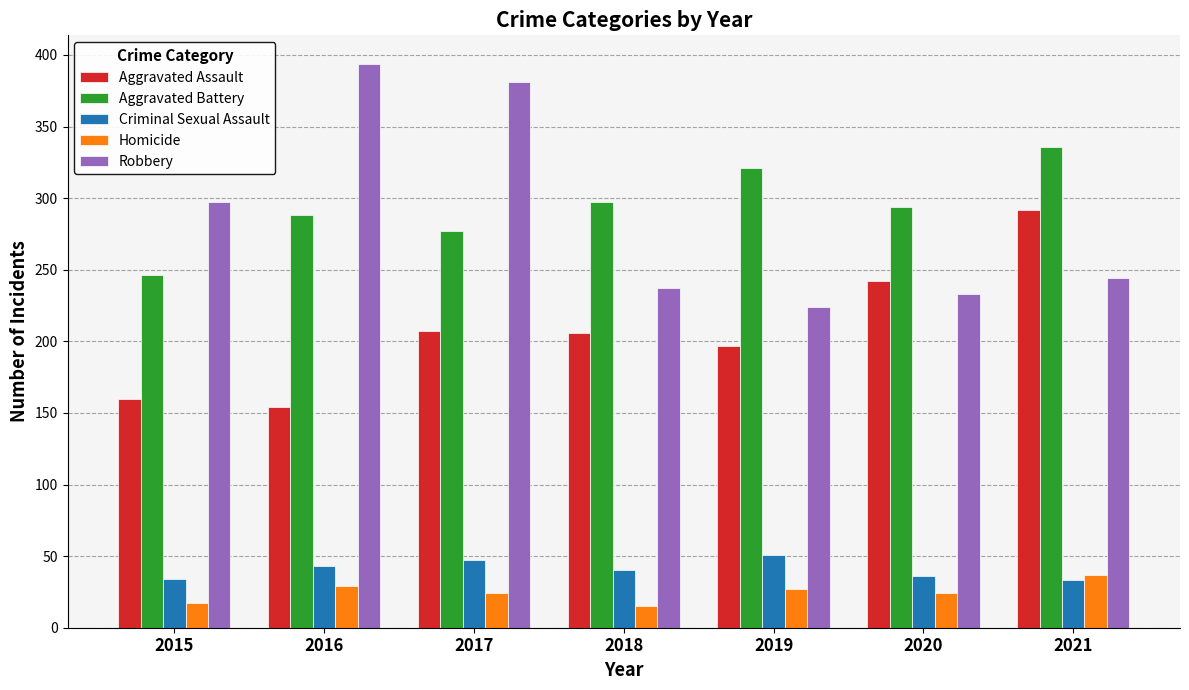

What are all the series names shown in the legend?

Aggravated Assault, Aggravated Battery, Criminal Sexual Assault, Homicide, Robbery